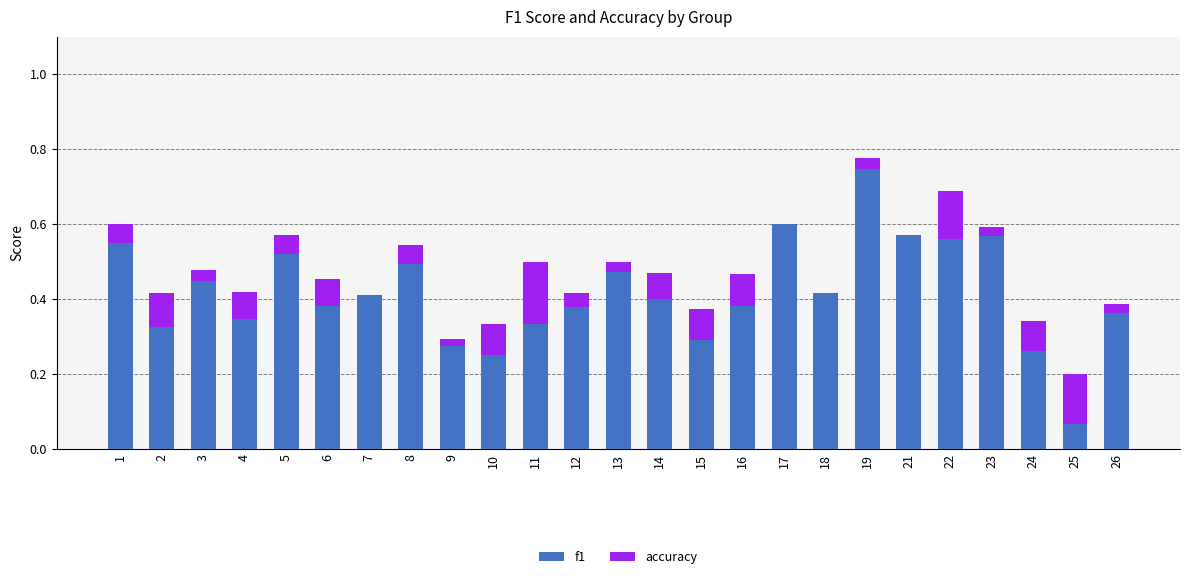

Which has a higher value, 22 or 25?

22